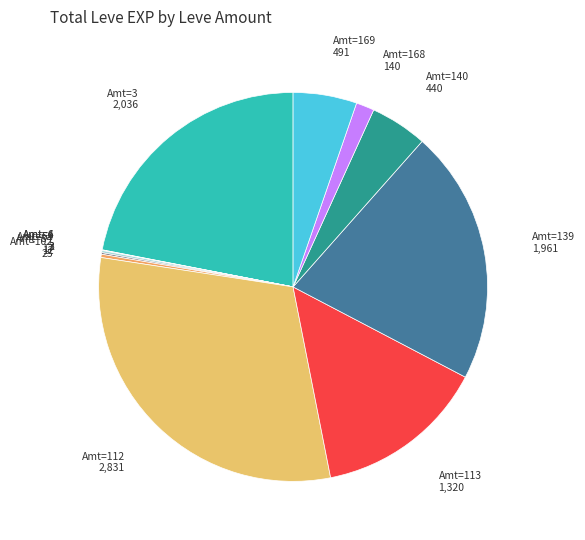

The Amt=112 slice represents 31% of the pie. True or false?

True